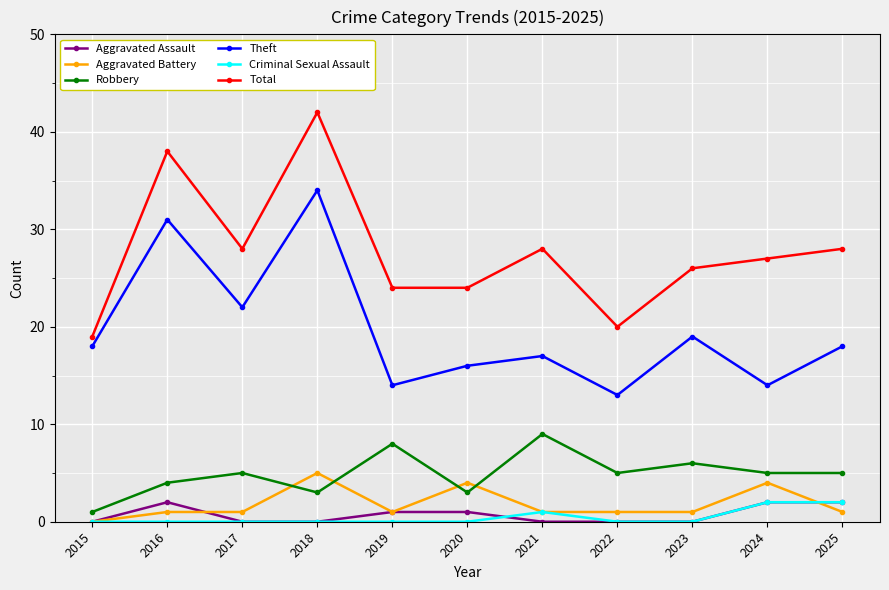

What is the greatest value displayed?

42